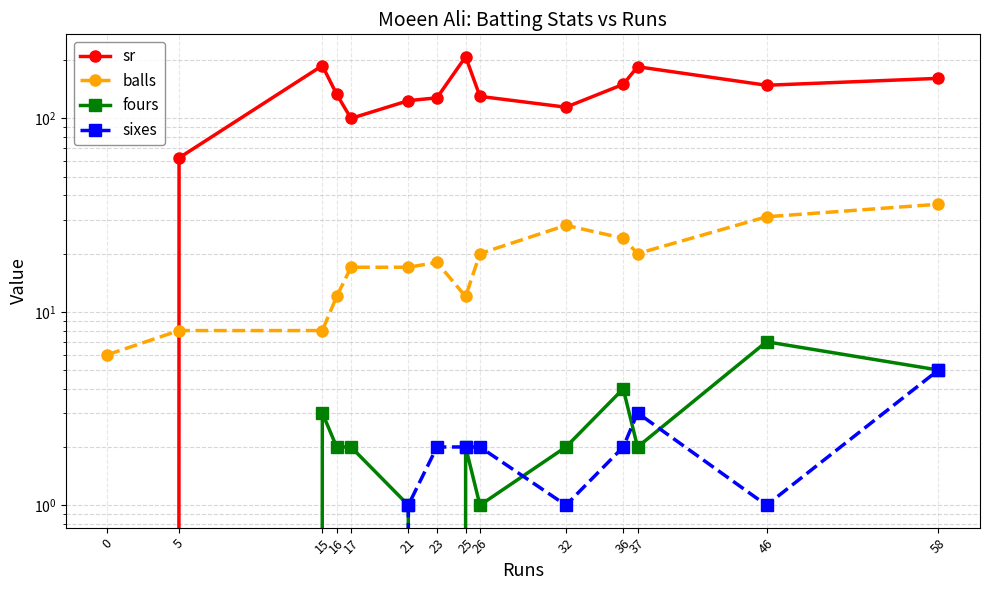

Rank the series at 17 from lowest to highest value.

sixes, fours, balls, sr